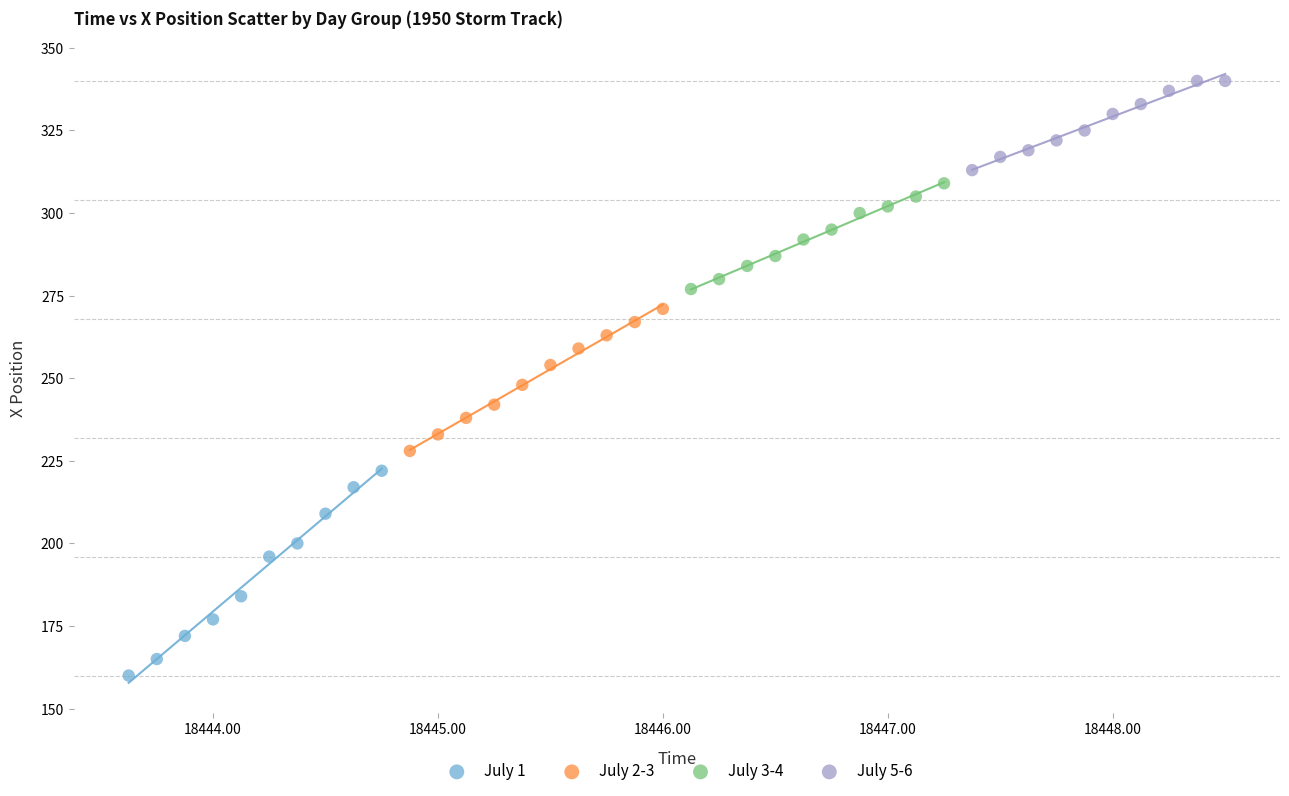

Which series contains the lowest Y value?

July 1